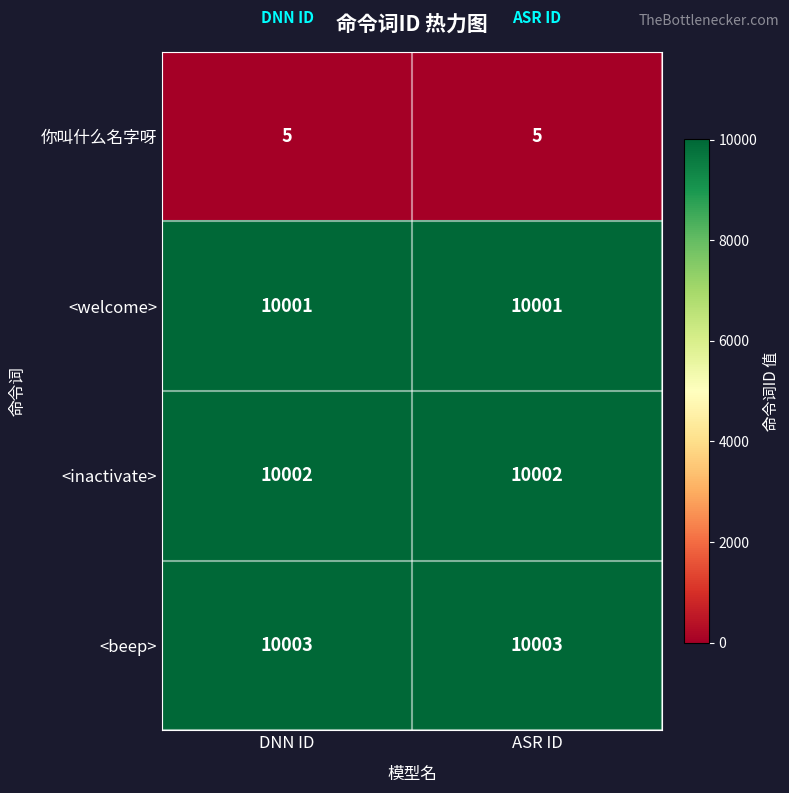

Which series has the largest total across all categories?

<beep>